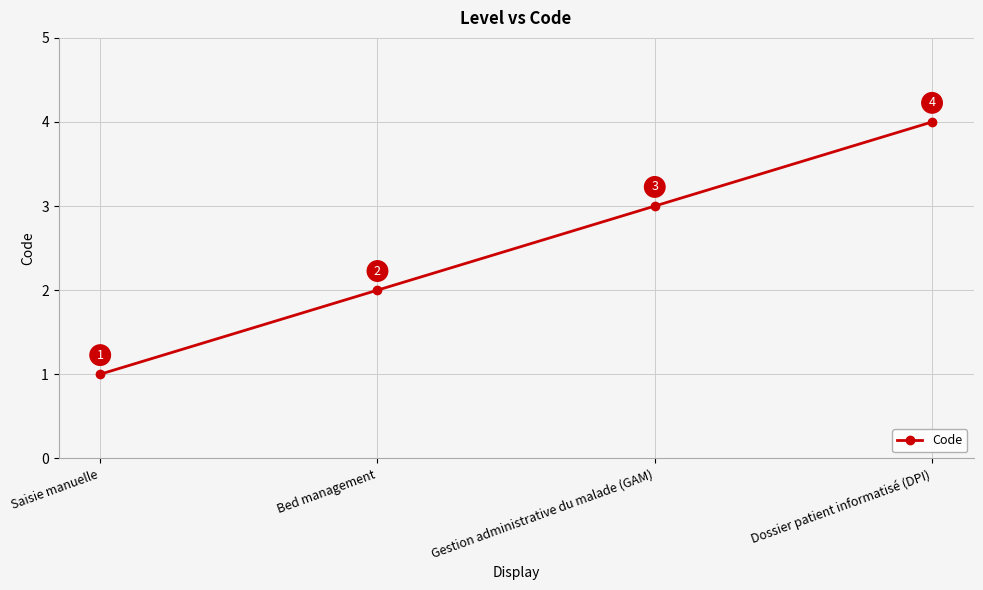

What is the minimum value shown in the chart?

1